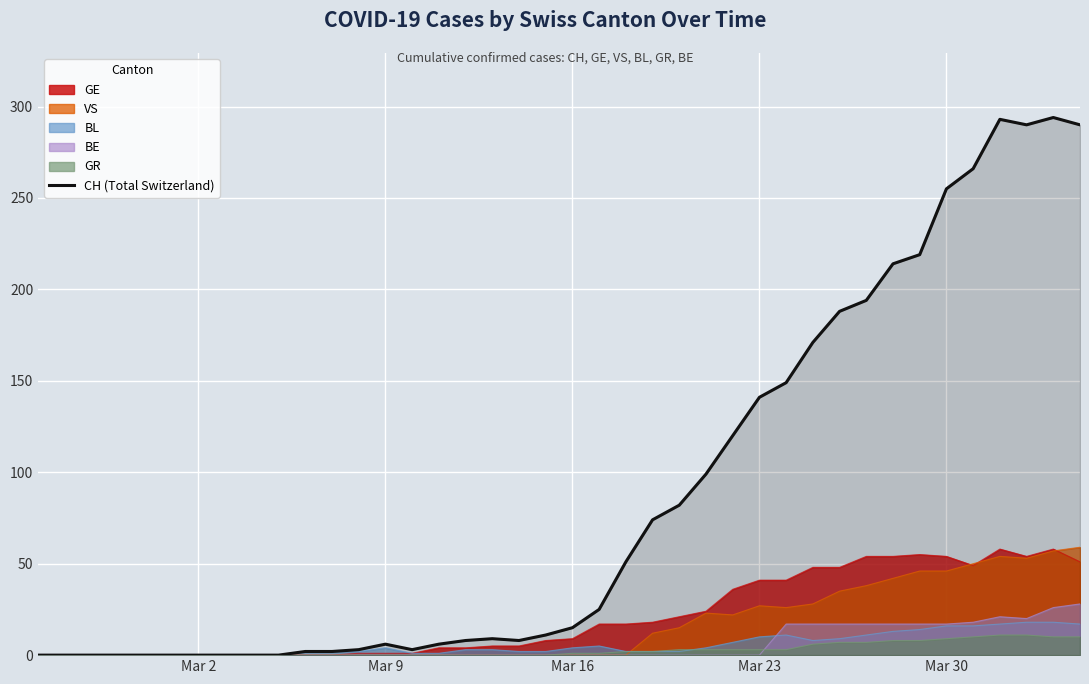

Which series has the largest range (max minus min)?

CH (Total Switzerland)